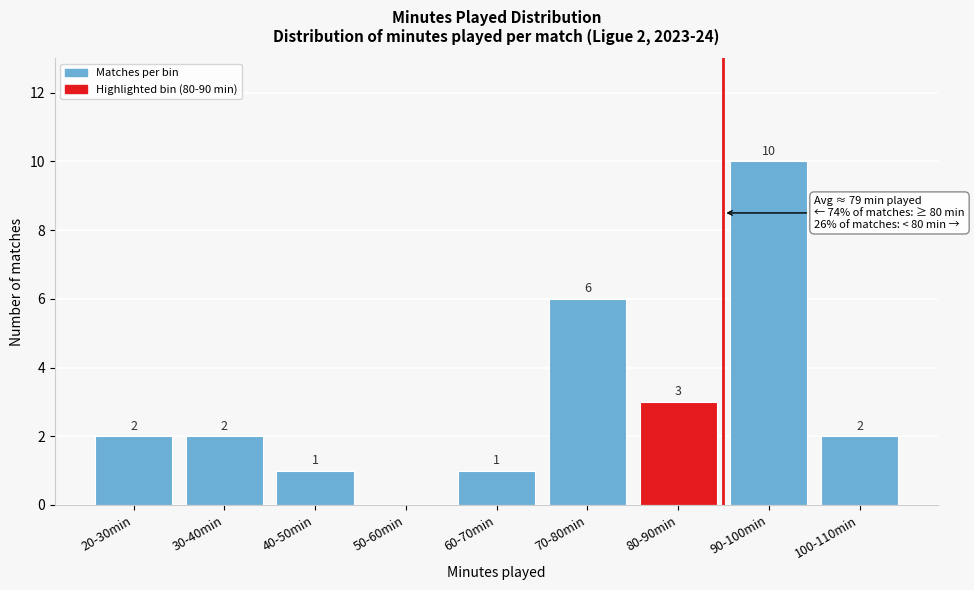

Reading right to left, transcribe all the data shown in this chart.

100-110min=2	90-100min=10	80-90min=3	70-80min=6	60-70min=1	50-60min=0	40-50min=1	30-40min=2	20-30min=2